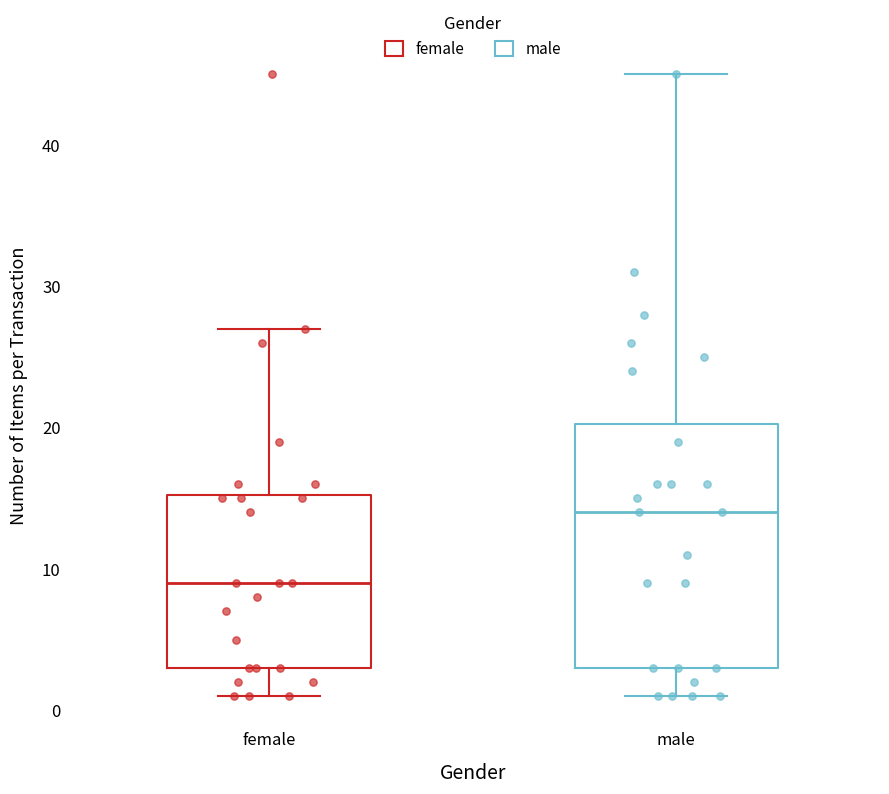

Which box's median line is the highest?

male